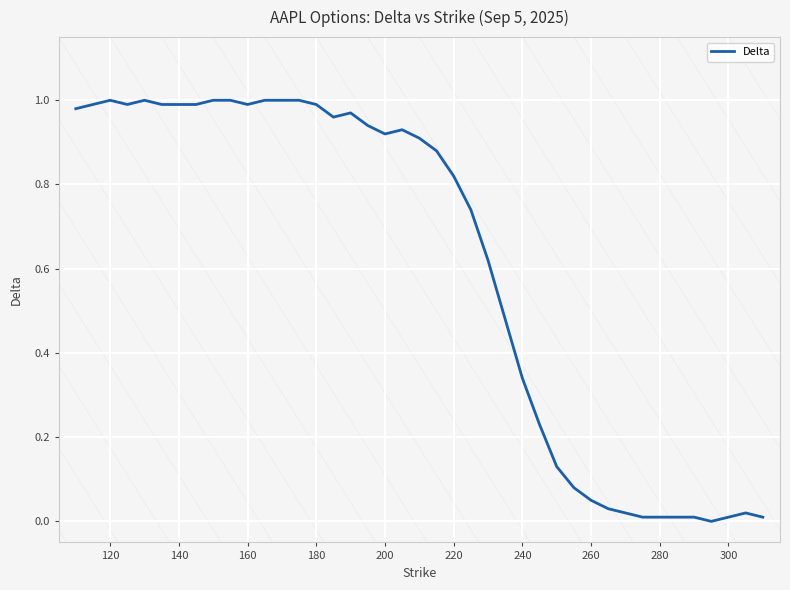

Reading left to right, what are all the values shown in this chart?

1.0	1.0	1.0	1.0	1.0	1.0	1.0	1.0	1.0	1.0	1.0	1.0	1.0	1.0	1.0	1.0	0.9	0.9	0.9	0.9	0.9	0.8	0.7	0.6	0.5	0.3	0.2	0.1	0.1	0.1	0.0	0.0	0.0	0.0	0.0	0.0	0.0	0.0	0.0	0.0